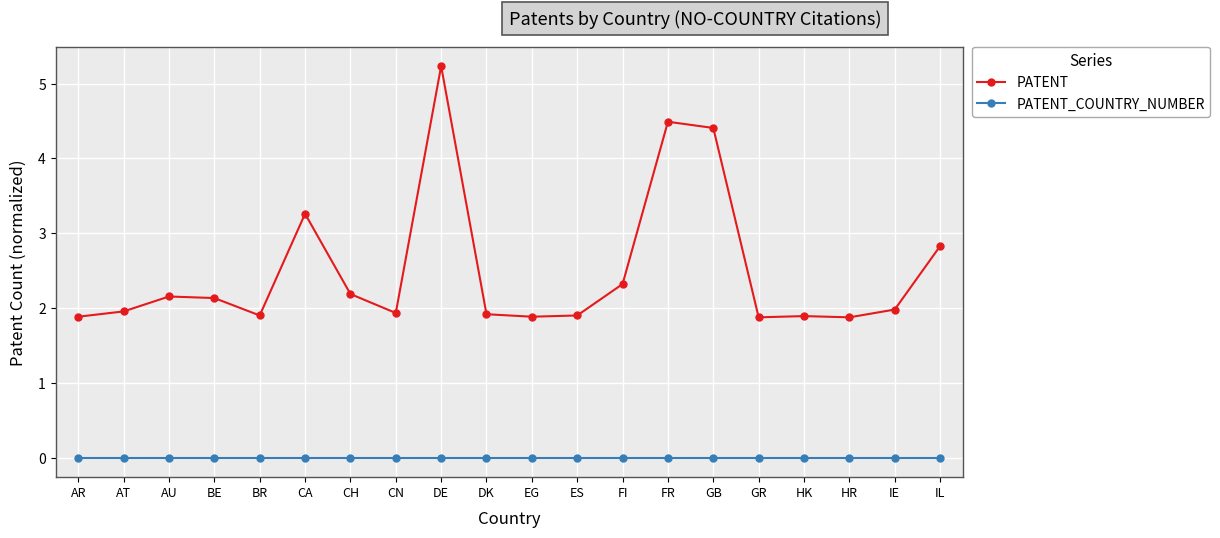

Between AR and CA, which series saw the biggest shift?

PATENT